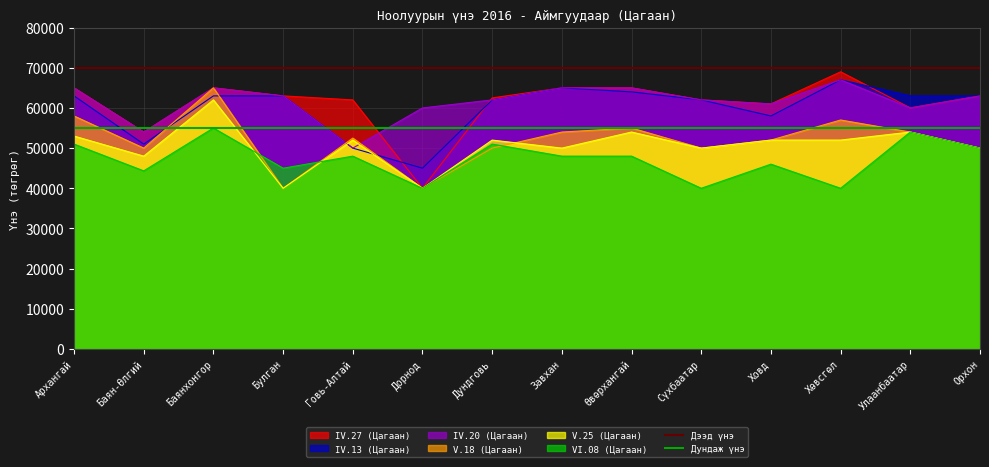

What is the average value of the Дээд үнэ series?

70000